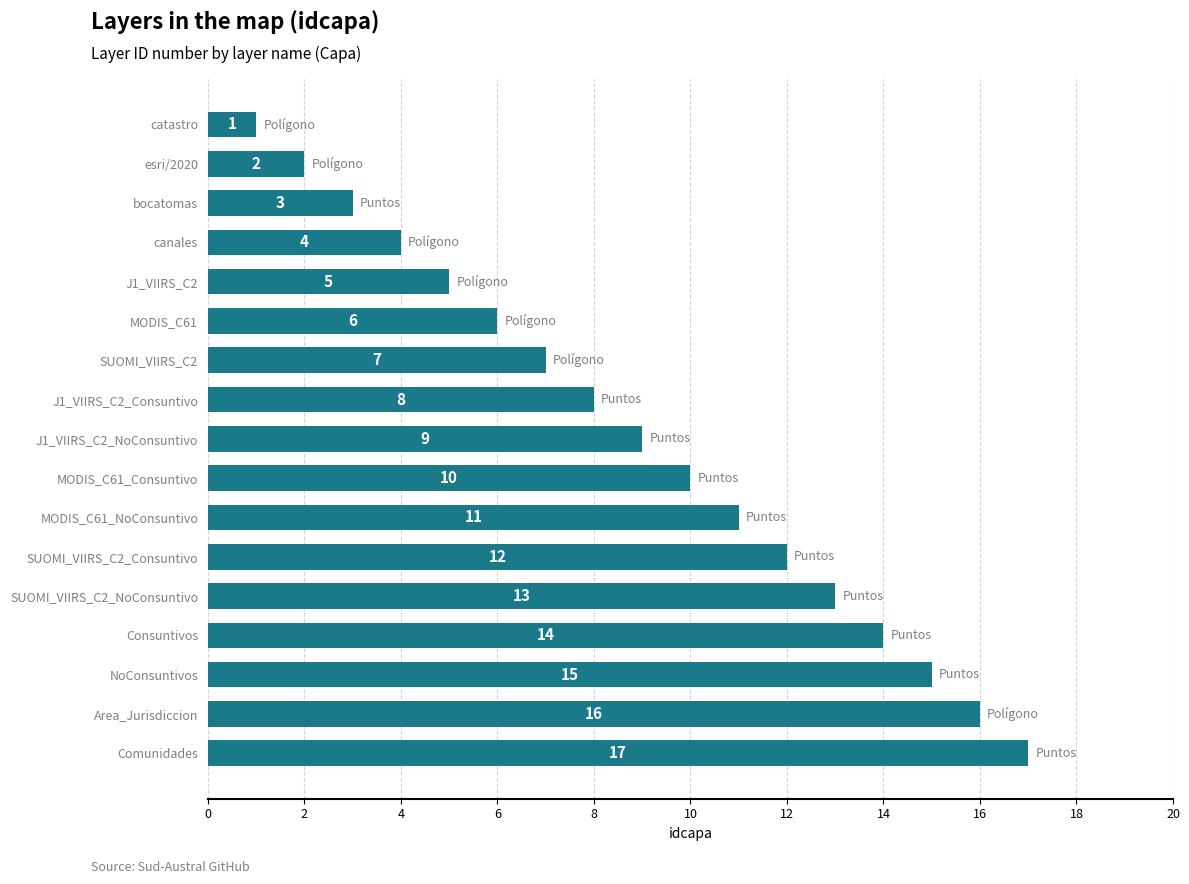

What is the sum of all values?

153